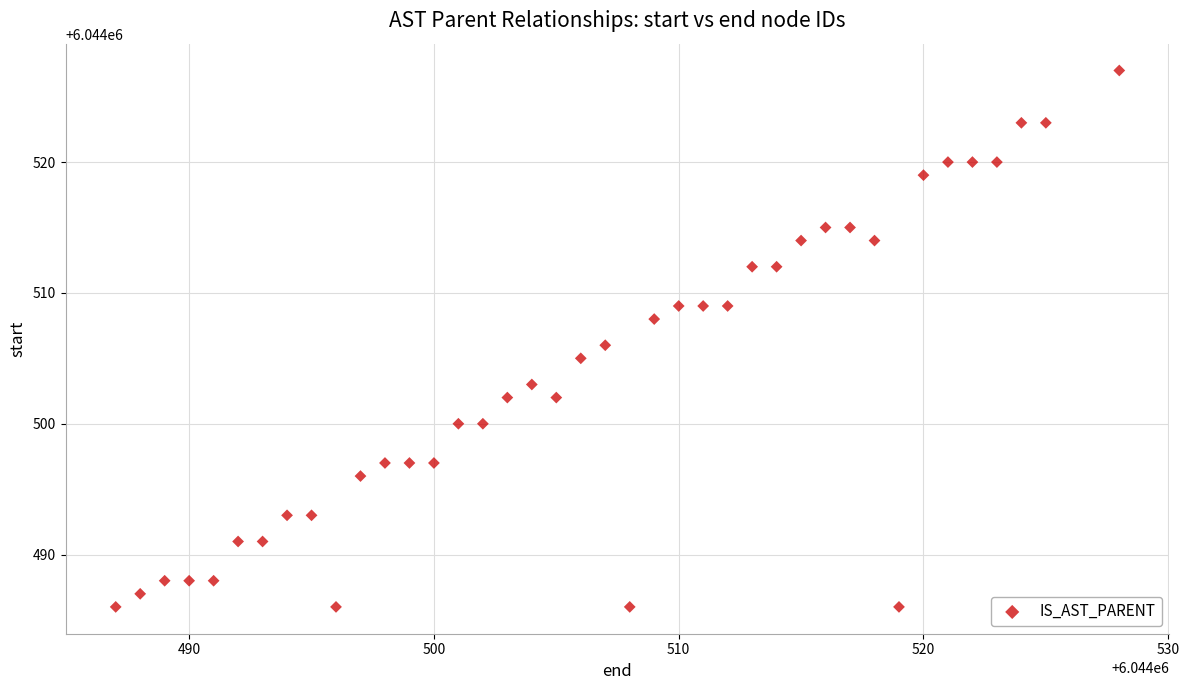

What is the range of X values (max minus min)?

41